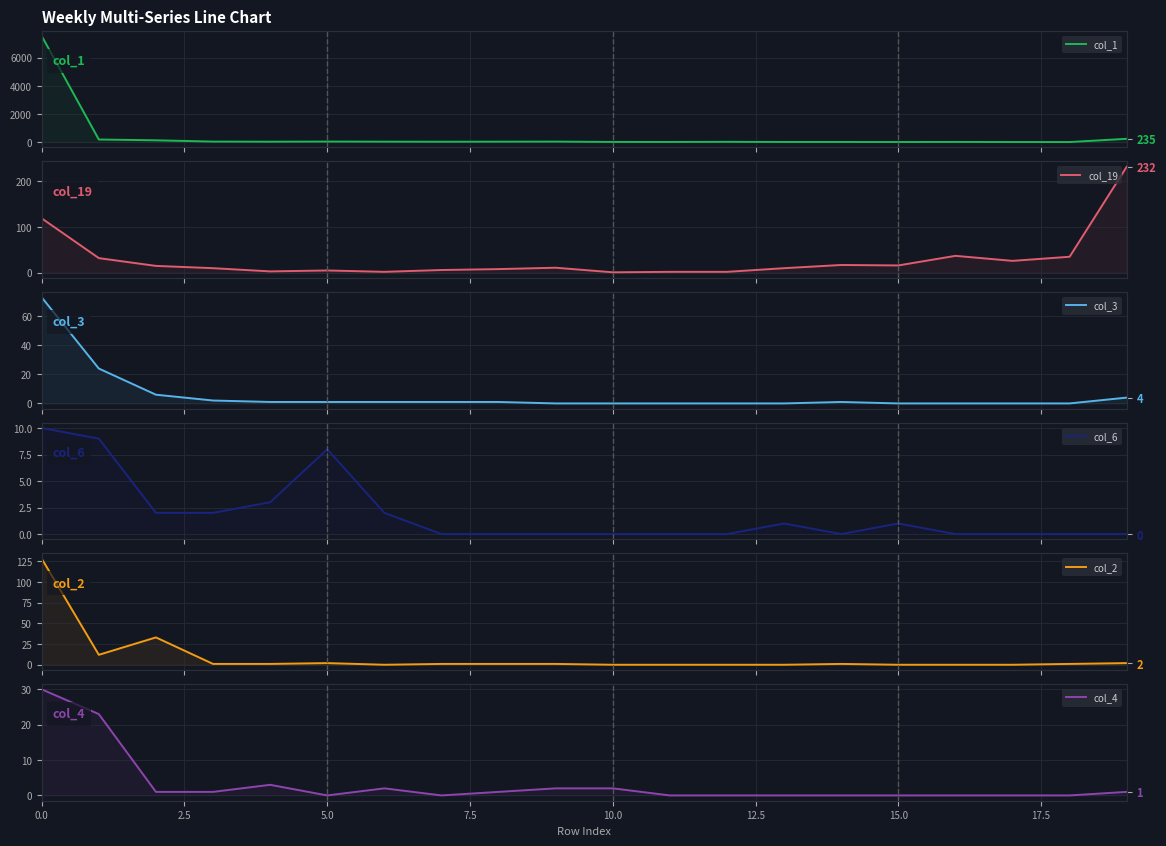

Is it true that col_19 equals 18 at 9?

False